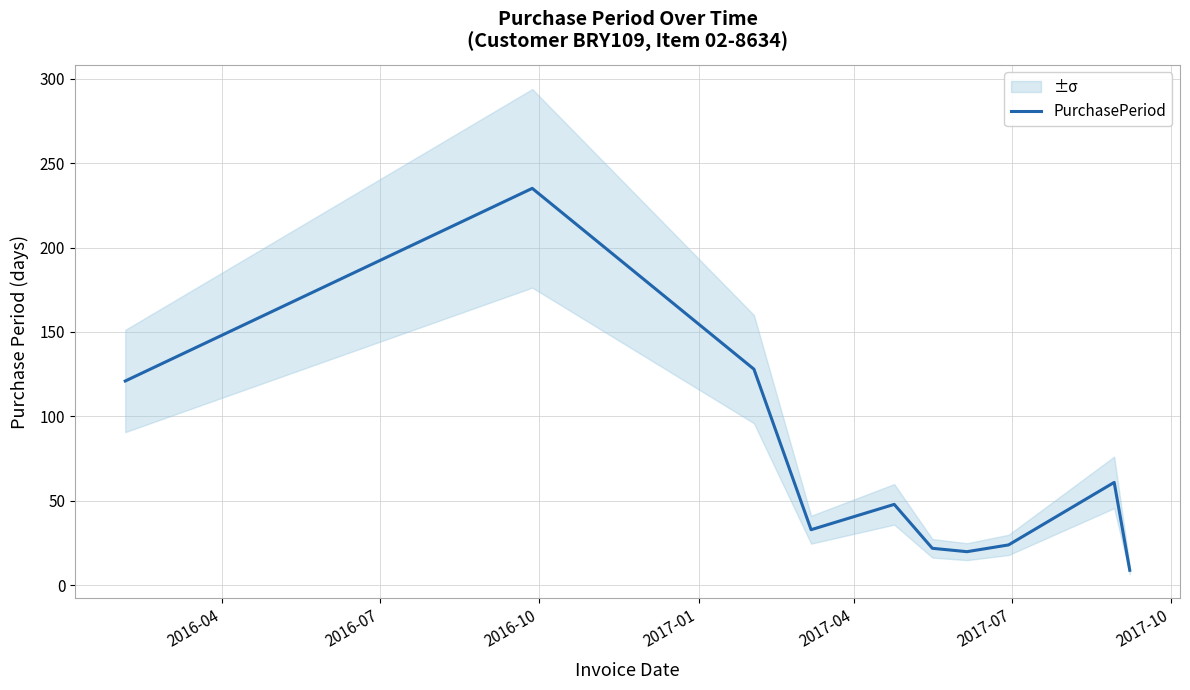

How many points are higher than both their immediate neighbors (excluding endpoints)?

3